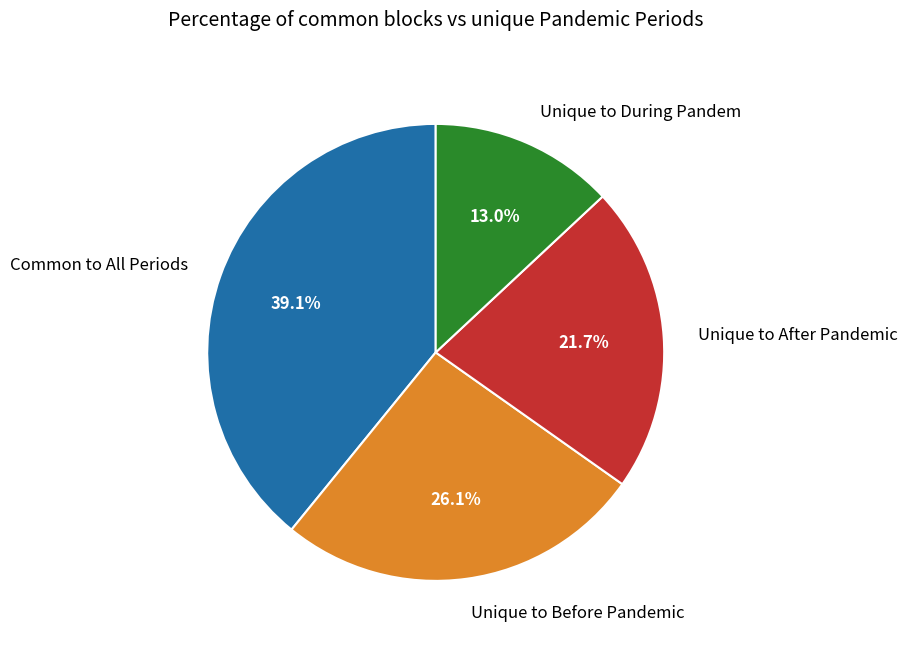

How many slices are in this pie chart?

4